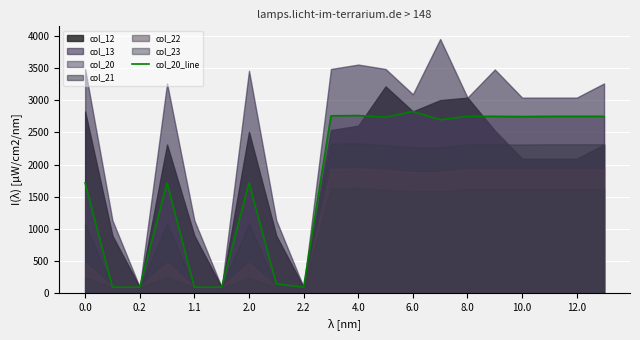

What is the highest value of the col_20_line series?

2828.9